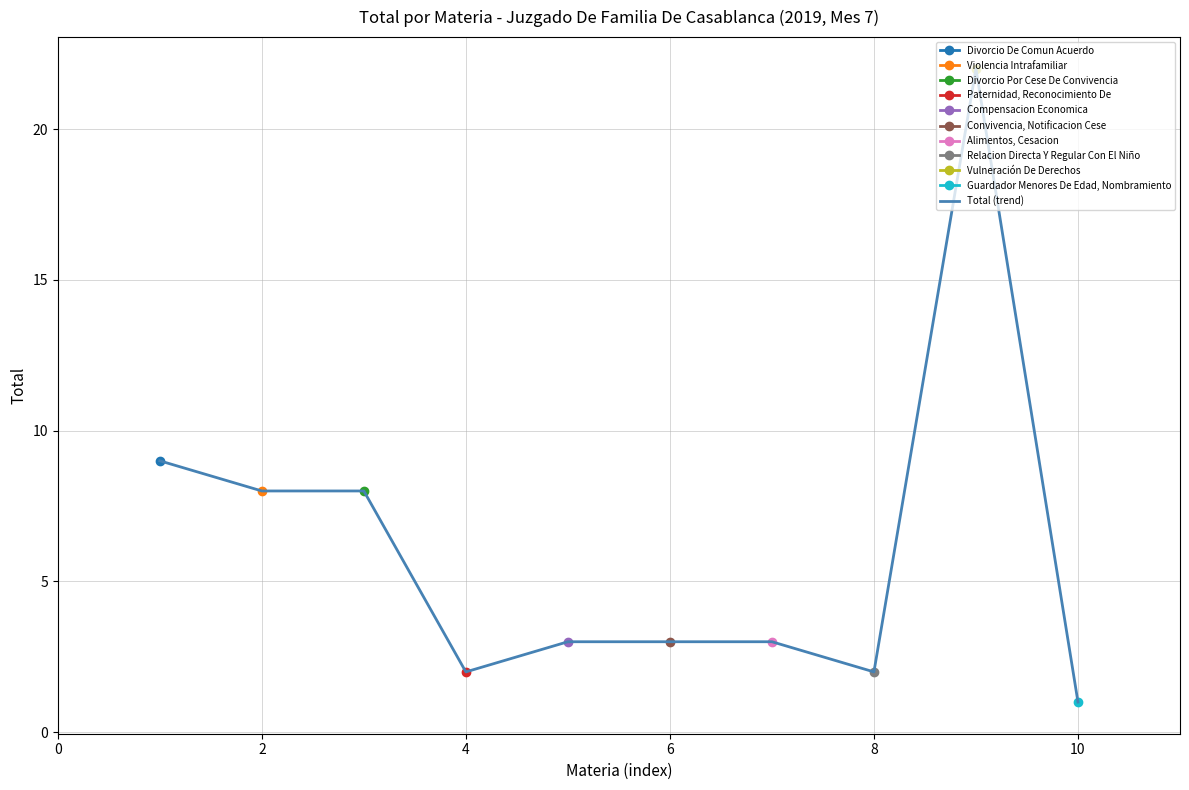

At which label does Total (trend) reach its minimum?

10